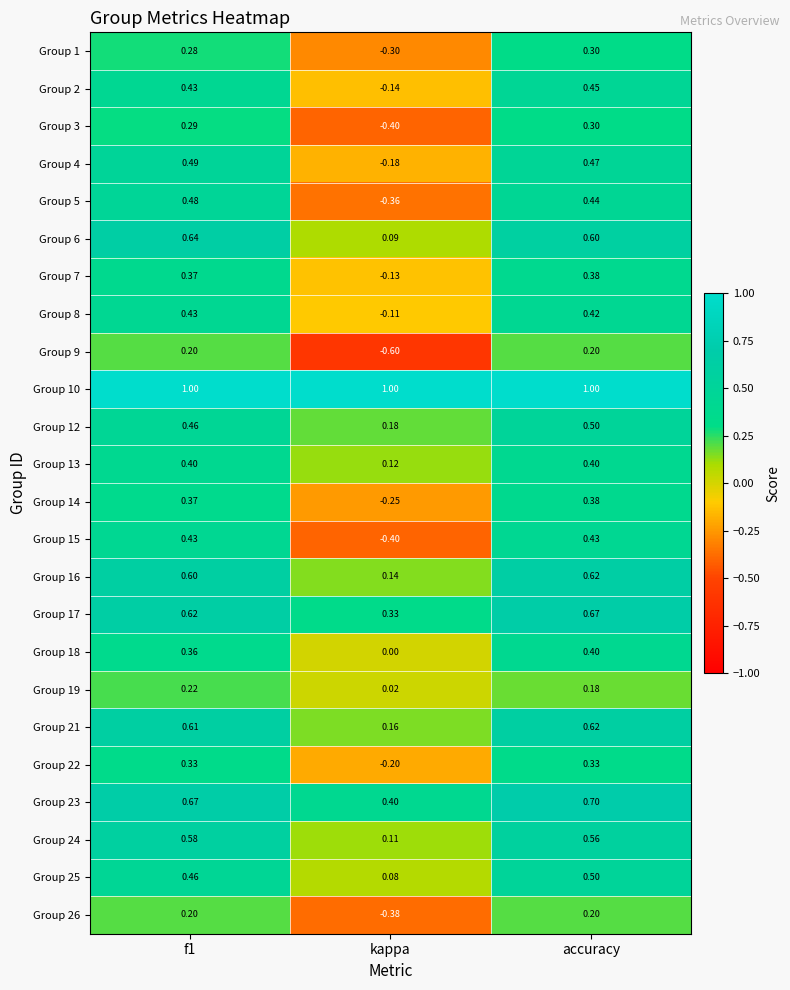

At which label does Group 3 reach its minimum?

kappa